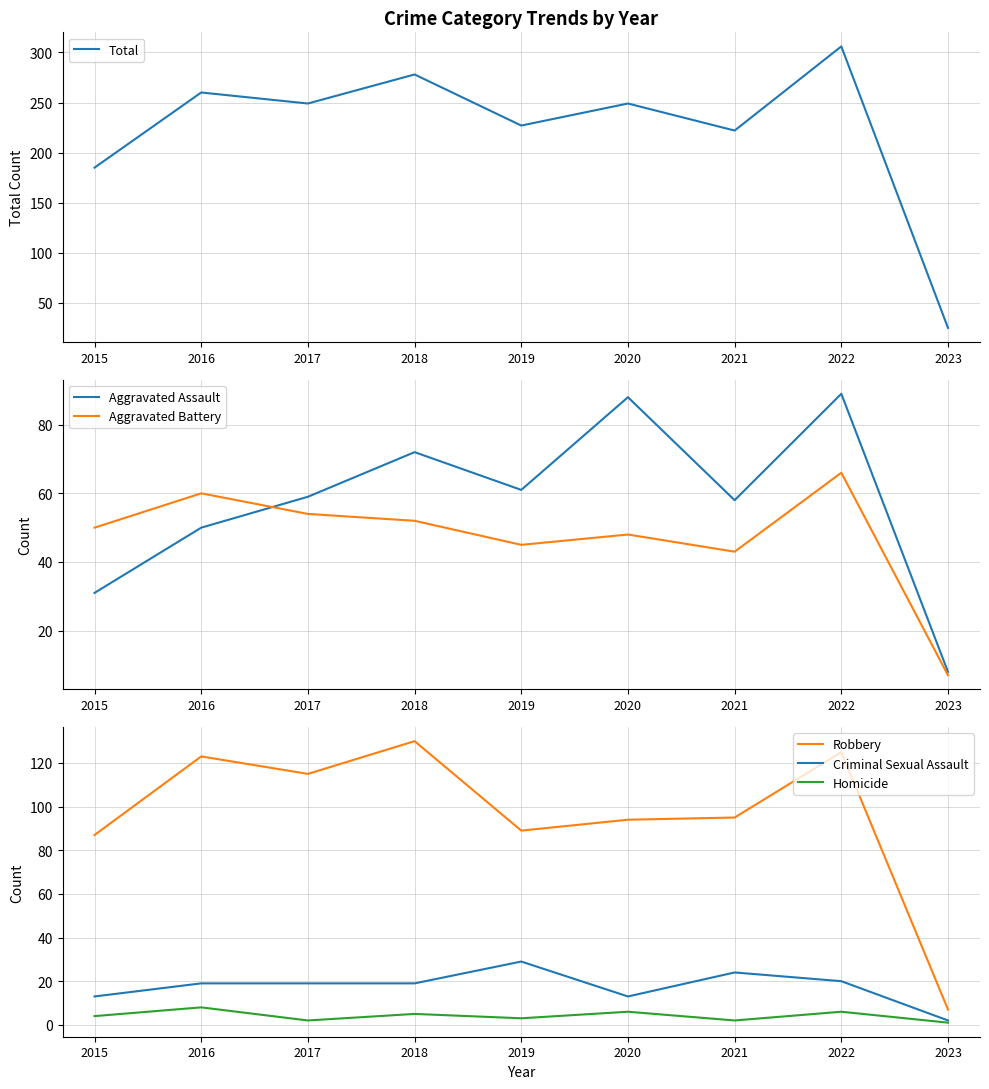

At which label does Homicide reach its peak?

2016